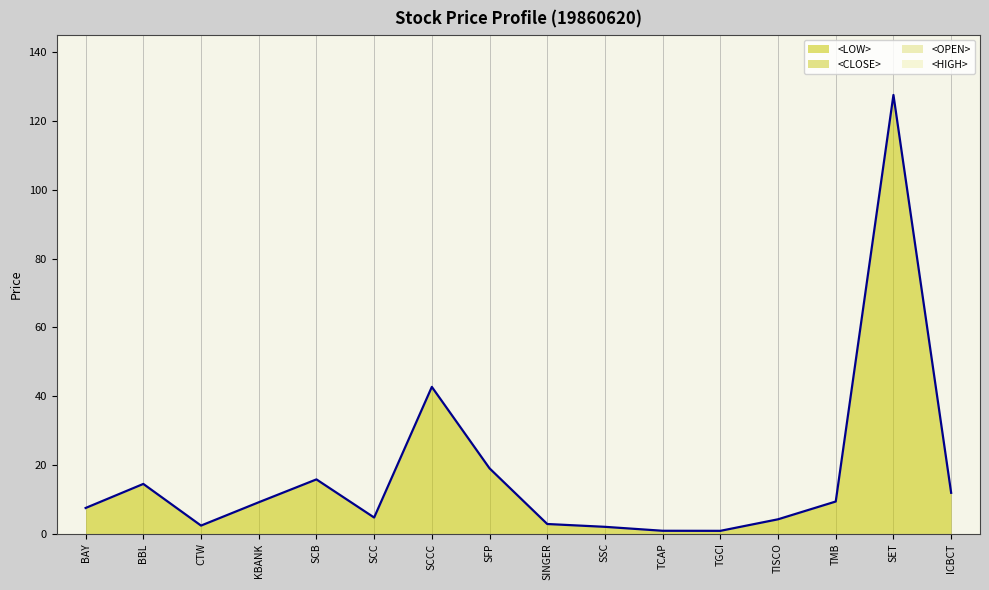

Where is the first local maximum for <LOW>?

BBL